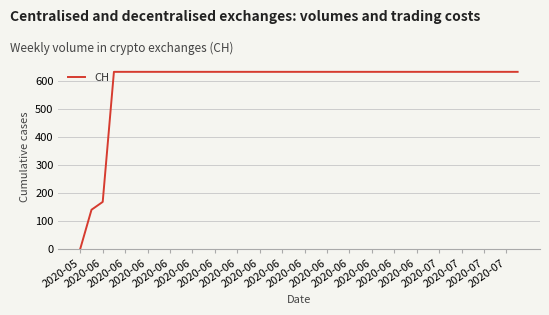

What is the difference between the maximum and minimum values?

631